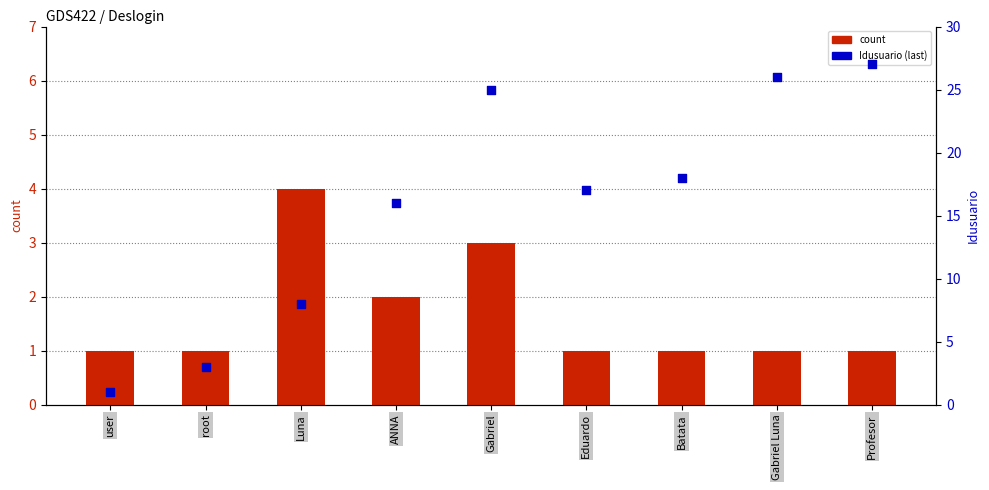

Is the value of Idusuario (last) at ANNA greater than the value of count at ANNA?

Yes